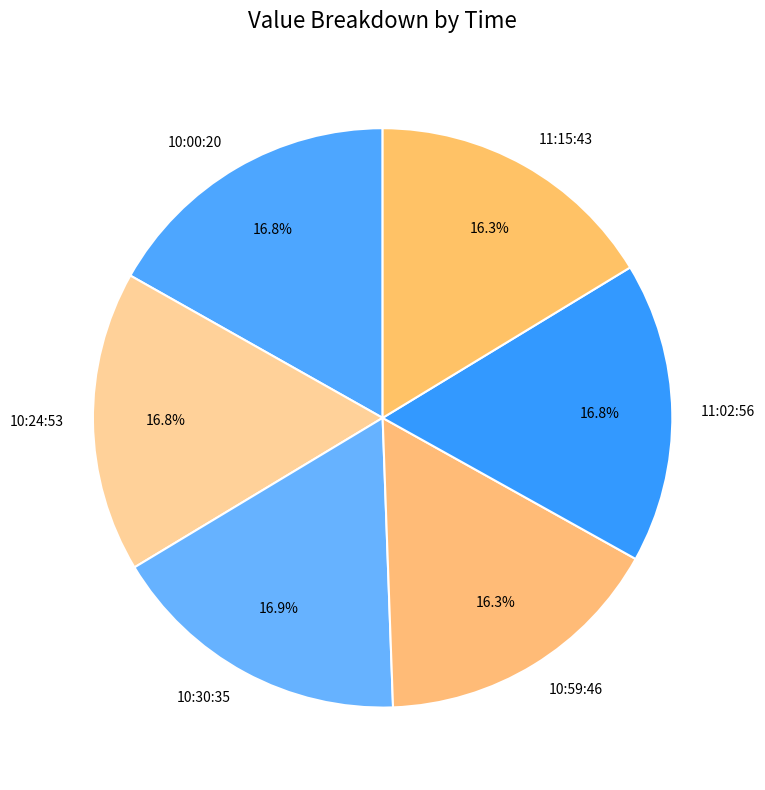

Does 11:15:43 account for over 50% of the chart?

No